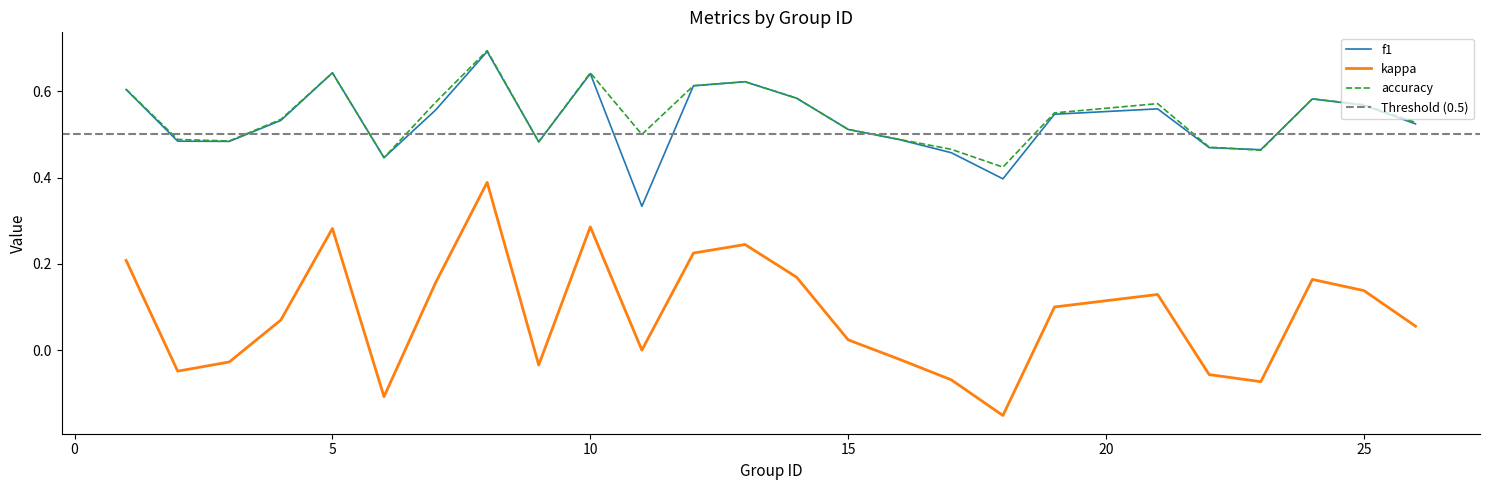

What is the value of the accuracy point at the 8th from the left?

0.7